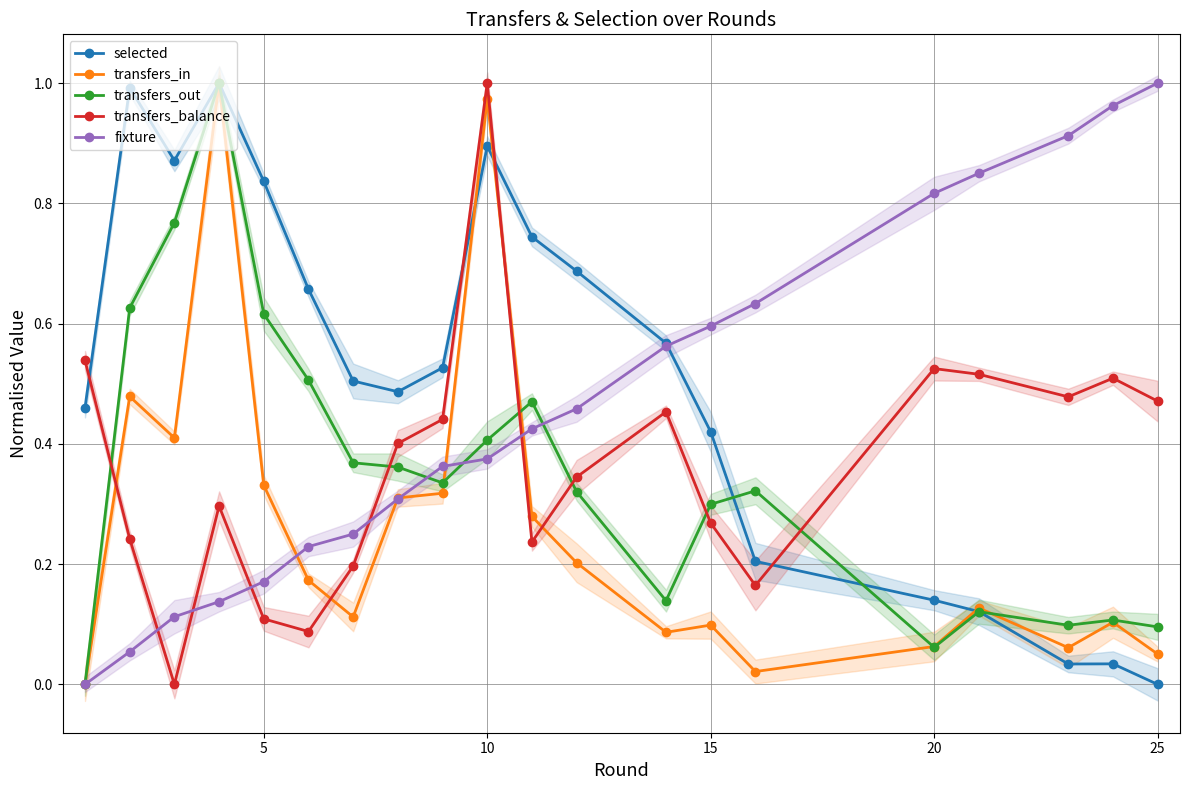

How many interior local valleys does the transfers_balance series have?

5